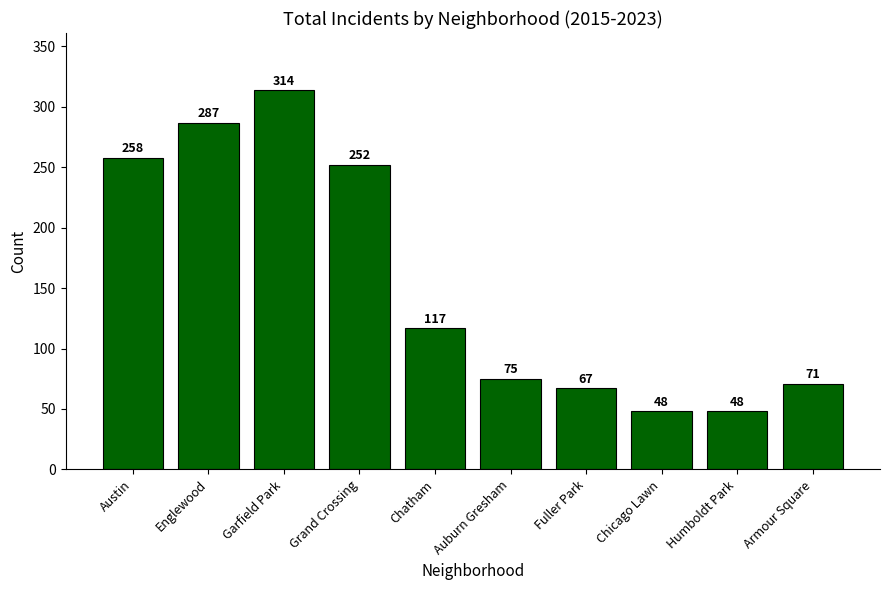

What is the change in value from Grand Crossing to Auburn Gresham?

-177